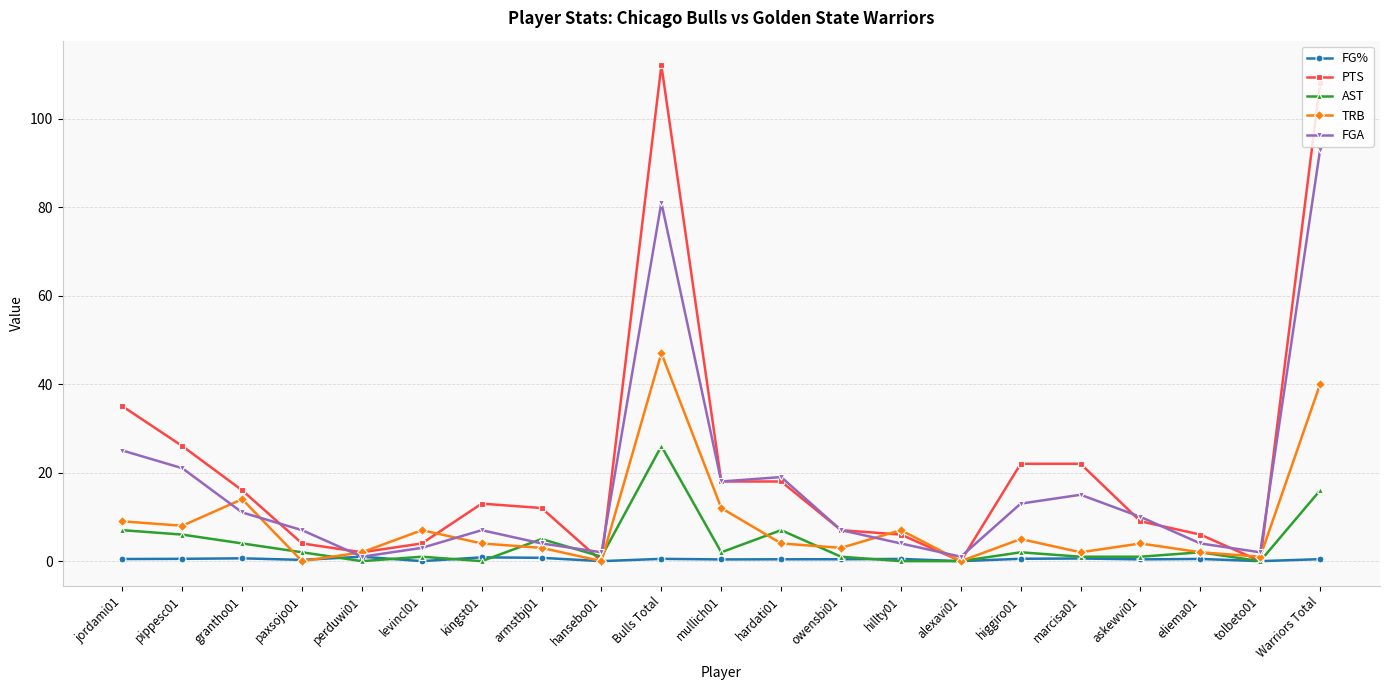

Rank the series by their maximum value, from highest to lowest.

PTS, FGA, TRB, AST, FG%